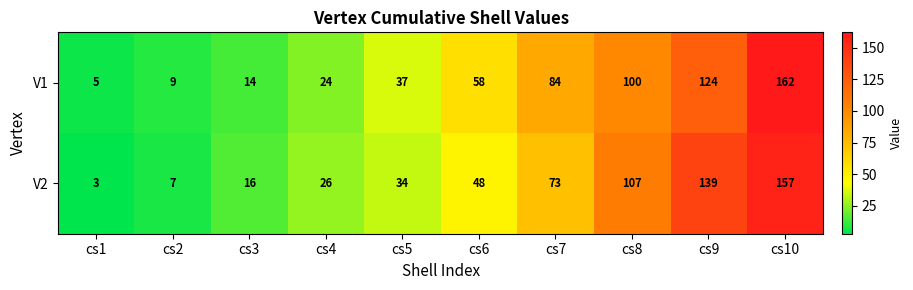

What is the approximate value of V1 at cs3?

14